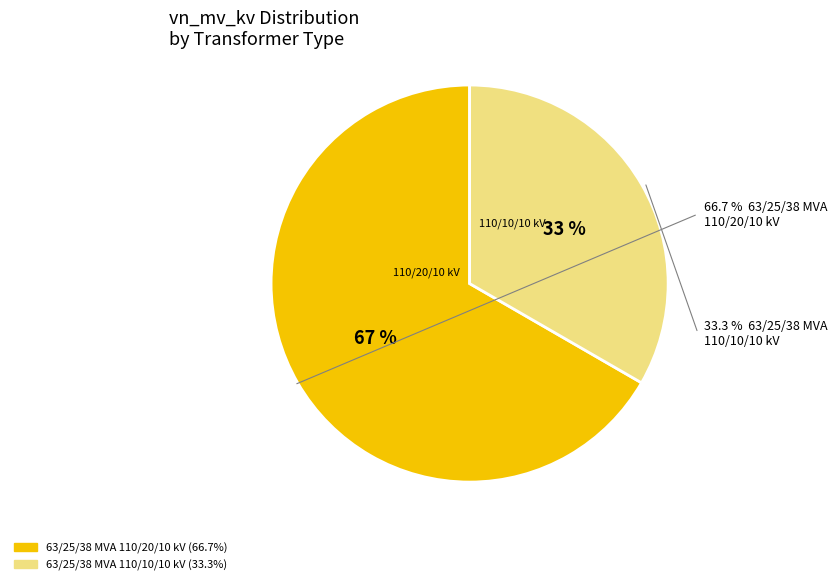

Does 63/25/38 MVA 110/20/10 kV represent more than half of the total?

Yes